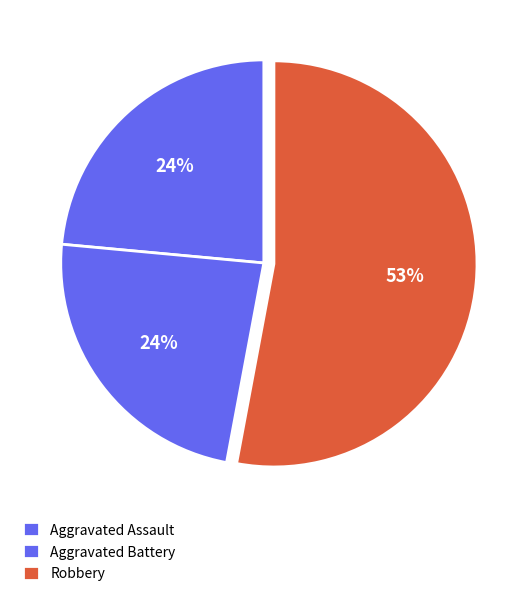

Does any single category account for the majority?

Yes